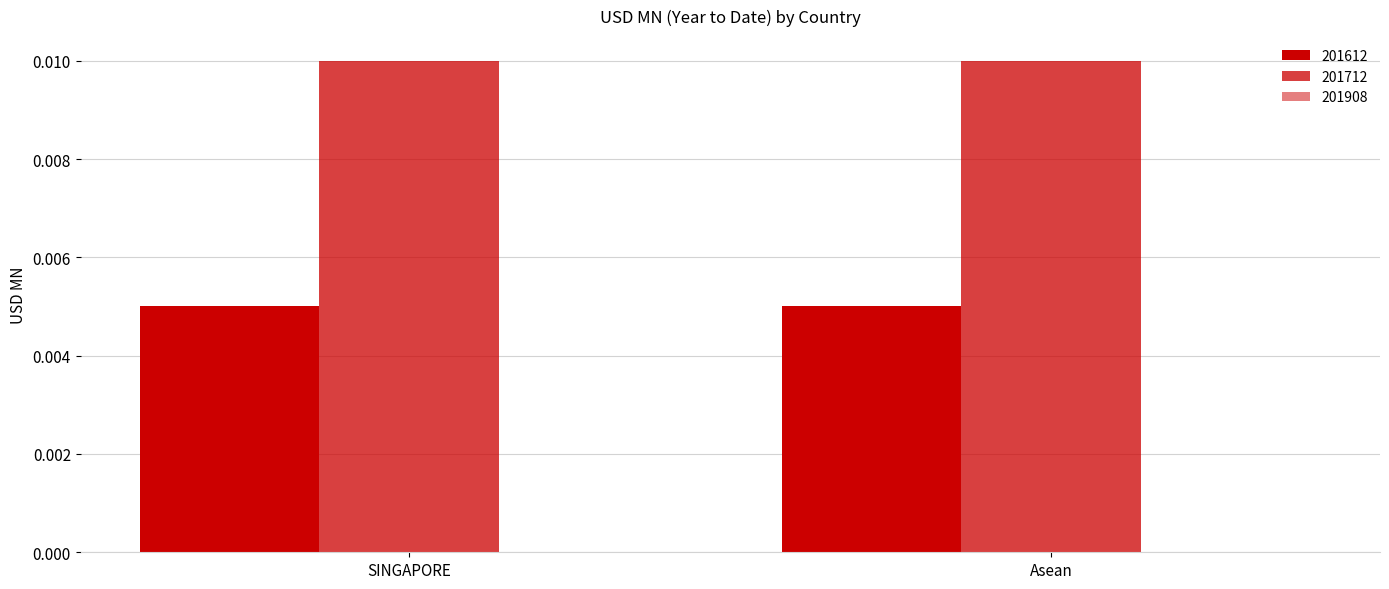

Are the bars grouped side by side (vs. stacked)?

Yes